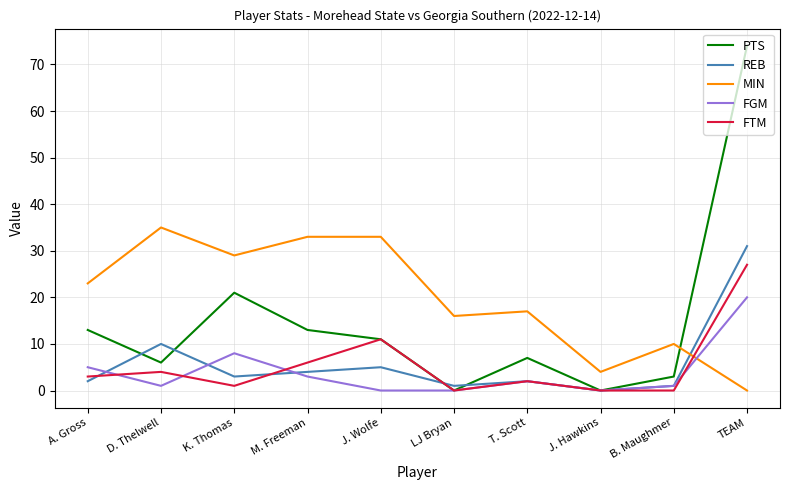

Which series has the largest range (max minus min)?

PTS